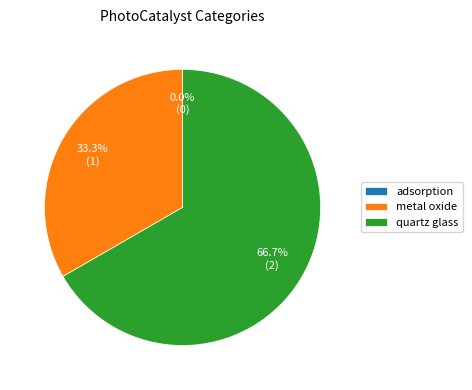

What is the largest slice in the pie chart?

quartz glass